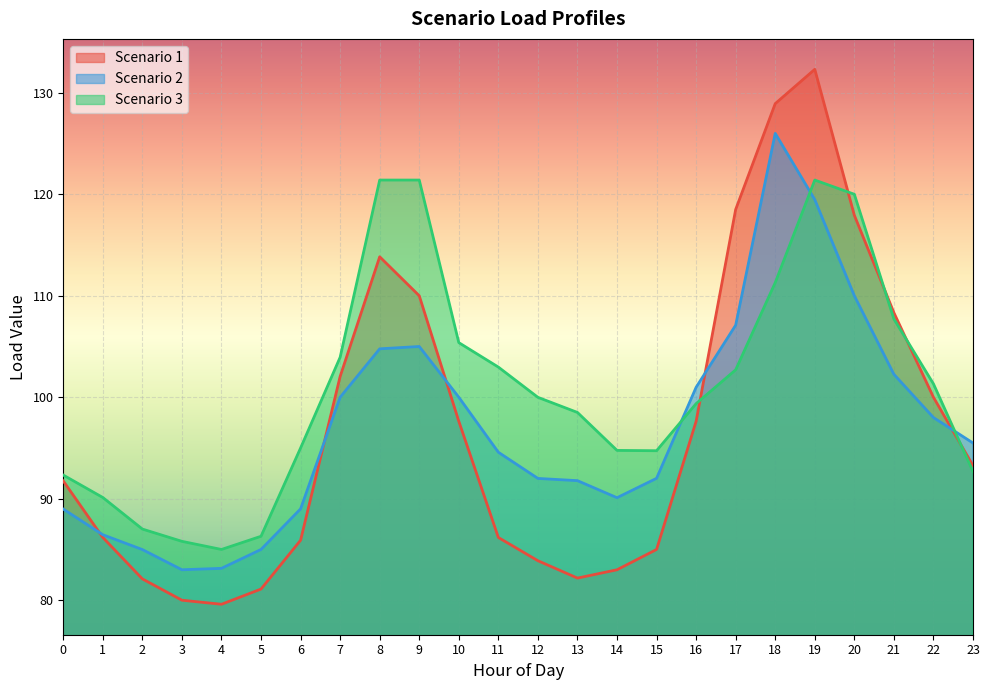

In Scenario 3, how many points are higher than both neighbors (excluding endpoints)?

1